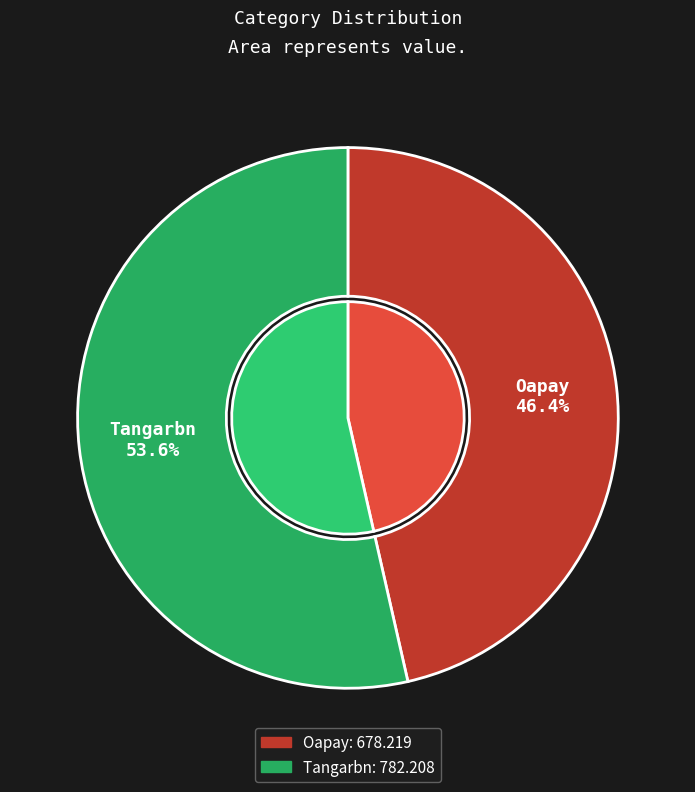

Which slice is the smallest?

Oapay